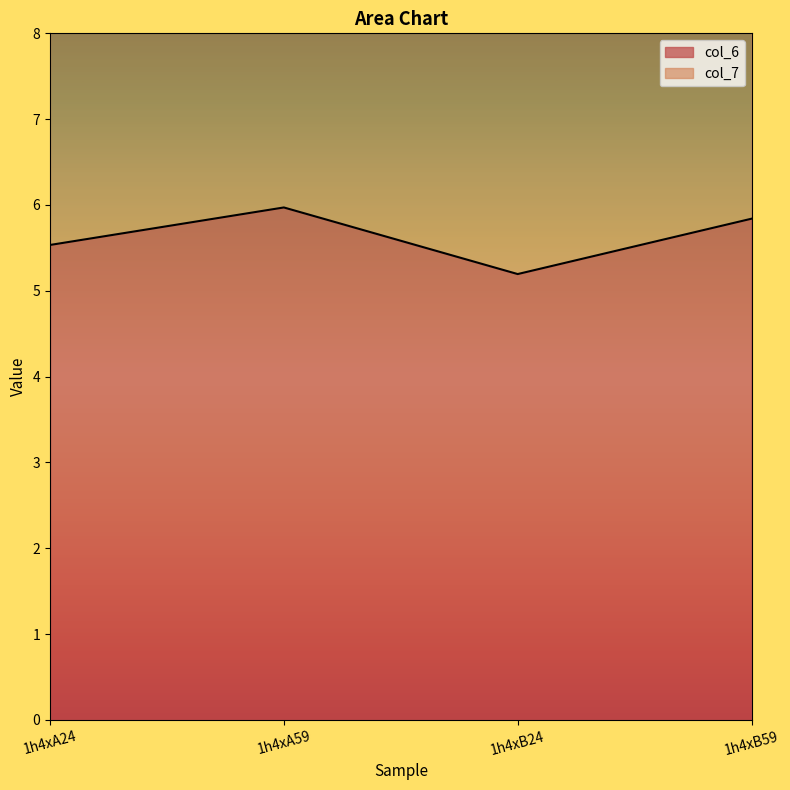

Is the value of col_7 at 1h4xA24 greater than the value of col_6 at 1h4xA24?

Yes